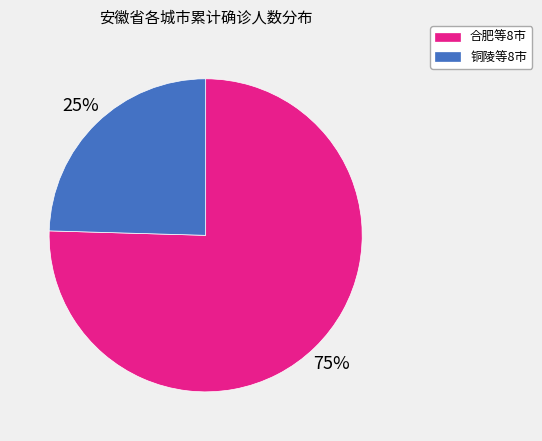

Which category has the biggest portion of the pie?

合肥等8市